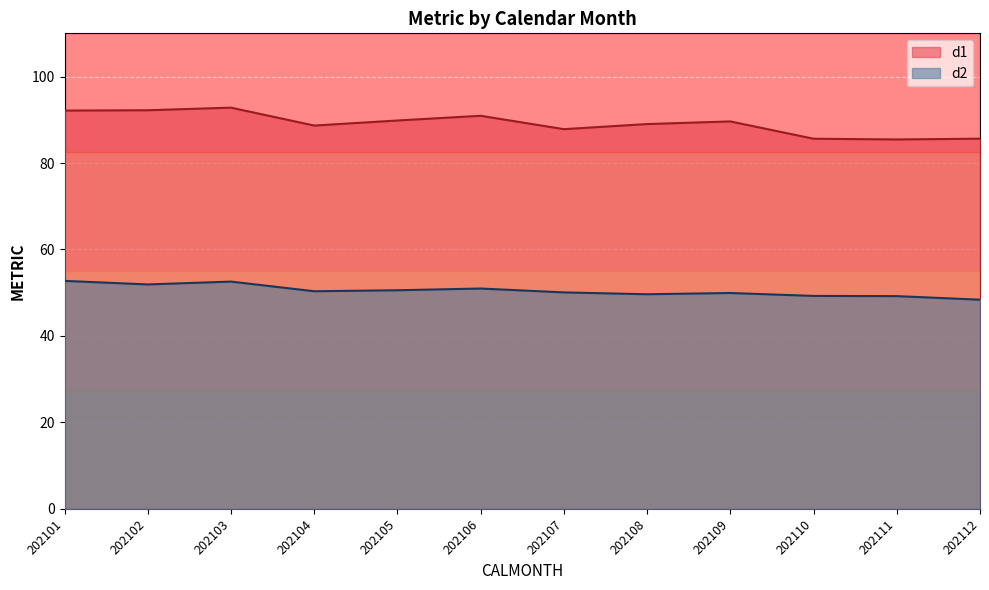

What value does the d2 series have at 202108?

49.6